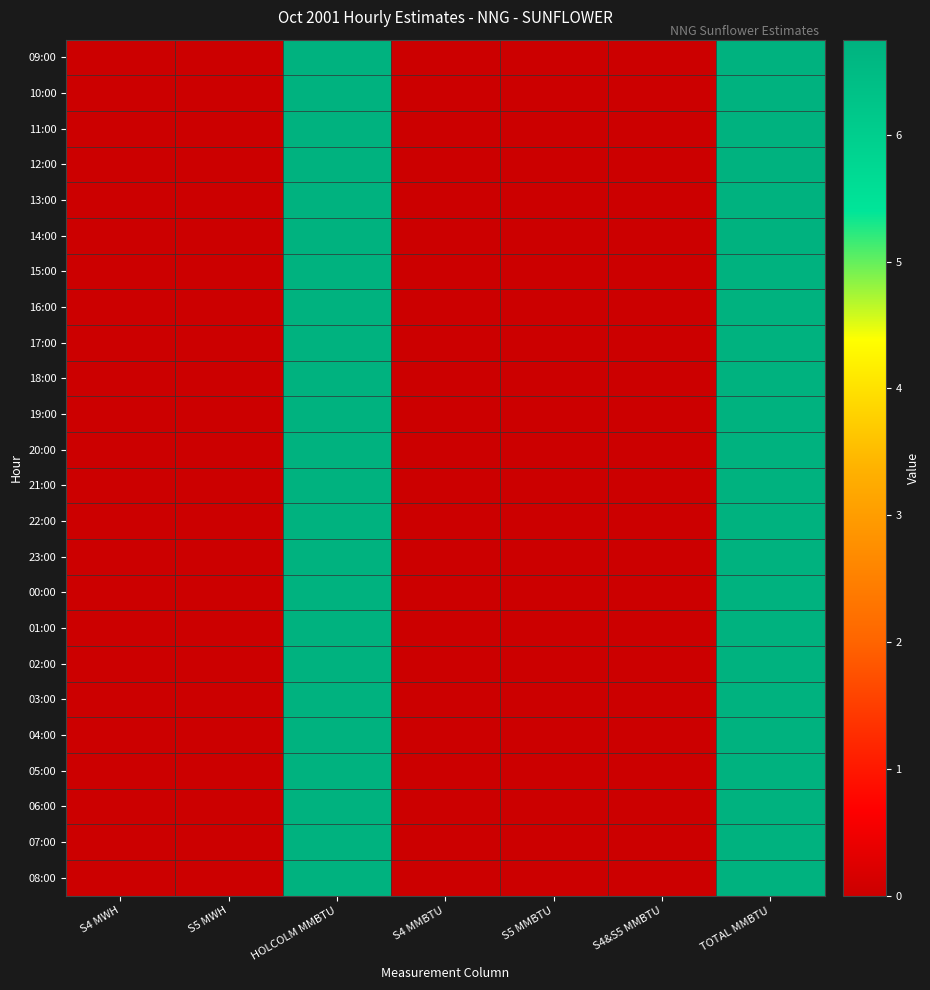

Reading right to left, what are all the values shown in this chart?

09:00: TOTAL MMBTU=6.8	S4&S5 MMBTU=0.0	S5 MMBTU=0.0	S4 MMBTU=0.0	HOLCOLM MMBTU=6.8	S5 MWH=0.0	S4 MWH=0.0
10:00: TOTAL MMBTU=6.8	S4&S5 MMBTU=0.0	S5 MMBTU=0.0	S4 MMBTU=0.0	HOLCOLM MMBTU=6.8	S5 MWH=0.0	S4 MWH=0.0
11:00: TOTAL MMBTU=6.8	S4&S5 MMBTU=0.0	S5 MMBTU=0.0	S4 MMBTU=0.0	HOLCOLM MMBTU=6.8	S5 MWH=0.0	S4 MWH=0.0
12:00: TOTAL MMBTU=6.8	S4&S5 MMBTU=0.0	S5 MMBTU=0.0	S4 MMBTU=0.0	HOLCOLM MMBTU=6.8	S5 MWH=0.0	S4 MWH=0.0
13:00: TOTAL MMBTU=6.8	S4&S5 MMBTU=0.0	S5 MMBTU=0.0	S4 MMBTU=0.0	HOLCOLM MMBTU=6.8	S5 MWH=0.0	S4 MWH=0.0
14:00: TOTAL MMBTU=6.8	S4&S5 MMBTU=0.0	S5 MMBTU=0.0	S4 MMBTU=0.0	HOLCOLM MMBTU=6.8	S5 MWH=0.0	S4 MWH=0.0
15:00: TOTAL MMBTU=6.8	S4&S5 MMBTU=0.0	S5 MMBTU=0.0	S4 MMBTU=0.0	HOLCOLM MMBTU=6.8	S5 MWH=0.0	S4 MWH=0.0
16:00: TOTAL MMBTU=6.8	S4&S5 MMBTU=0.0	S5 MMBTU=0.0	S4 MMBTU=0.0	HOLCOLM MMBTU=6.8	S5 MWH=0.0	S4 MWH=0.0
17:00: TOTAL MMBTU=6.8	S4&S5 MMBTU=0.0	S5 MMBTU=0.0	S4 MMBTU=0.0	HOLCOLM MMBTU=6.8	S5 MWH=0.0	S4 MWH=0.0
18:00: TOTAL MMBTU=6.8	S4&S5 MMBTU=0.0	S5 MMBTU=0.0	S4 MMBTU=0.0	HOLCOLM MMBTU=6.8	S5 MWH=0.0	S4 MWH=0.0
19:00: TOTAL MMBTU=6.8	S4&S5 MMBTU=0.0	S5 MMBTU=0.0	S4 MMBTU=0.0	HOLCOLM MMBTU=6.8	S5 MWH=0.0	S4 MWH=0.0
20:00: TOTAL MMBTU=6.8	S4&S5 MMBTU=0.0	S5 MMBTU=0.0	S4 MMBTU=0.0	HOLCOLM MMBTU=6.8	S5 MWH=0.0	S4 MWH=0.0
21:00: TOTAL MMBTU=6.8	S4&S5 MMBTU=0.0	S5 MMBTU=0.0	S4 MMBTU=0.0	HOLCOLM MMBTU=6.8	S5 MWH=0.0	S4 MWH=0.0
22:00: TOTAL MMBTU=6.8	S4&S5 MMBTU=0.0	S5 MMBTU=0.0	S4 MMBTU=0.0	HOLCOLM MMBTU=6.8	S5 MWH=0.0	S4 MWH=0.0
23:00: TOTAL MMBTU=6.8	S4&S5 MMBTU=0.0	S5 MMBTU=0.0	S4 MMBTU=0.0	HOLCOLM MMBTU=6.8	S5 MWH=0.0	S4 MWH=0.0
00:00: TOTAL MMBTU=6.8	S4&S5 MMBTU=0.0	S5 MMBTU=0.0	S4 MMBTU=0.0	HOLCOLM MMBTU=6.8	S5 MWH=0.0	S4 MWH=0.0
01:00: TOTAL MMBTU=6.8	S4&S5 MMBTU=0.0	S5 MMBTU=0.0	S4 MMBTU=0.0	HOLCOLM MMBTU=6.8	S5 MWH=0.0	S4 MWH=0.0
02:00: TOTAL MMBTU=6.8	S4&S5 MMBTU=0.0	S5 MMBTU=0.0	S4 MMBTU=0.0	HOLCOLM MMBTU=6.8	S5 MWH=0.0	S4 MWH=0.0
03:00: TOTAL MMBTU=6.8	S4&S5 MMBTU=0.0	S5 MMBTU=0.0	S4 MMBTU=0.0	HOLCOLM MMBTU=6.8	S5 MWH=0.0	S4 MWH=0.0
04:00: TOTAL MMBTU=6.8	S4&S5 MMBTU=0.0	S5 MMBTU=0.0	S4 MMBTU=0.0	HOLCOLM MMBTU=6.8	S5 MWH=0.0	S4 MWH=0.0
05:00: TOTAL MMBTU=6.8	S4&S5 MMBTU=0.0	S5 MMBTU=0.0	S4 MMBTU=0.0	HOLCOLM MMBTU=6.8	S5 MWH=0.0	S4 MWH=0.0
06:00: TOTAL MMBTU=6.8	S4&S5 MMBTU=0.0	S5 MMBTU=0.0	S4 MMBTU=0.0	HOLCOLM MMBTU=6.8	S5 MWH=0.0	S4 MWH=0.0
07:00: TOTAL MMBTU=6.8	S4&S5 MMBTU=0.0	S5 MMBTU=0.0	S4 MMBTU=0.0	HOLCOLM MMBTU=6.8	S5 MWH=0.0	S4 MWH=0.0
08:00: TOTAL MMBTU=6.8	S4&S5 MMBTU=0.0	S5 MMBTU=0.0	S4 MMBTU=0.0	HOLCOLM MMBTU=6.8	S5 MWH=0.0	S4 MWH=0.0